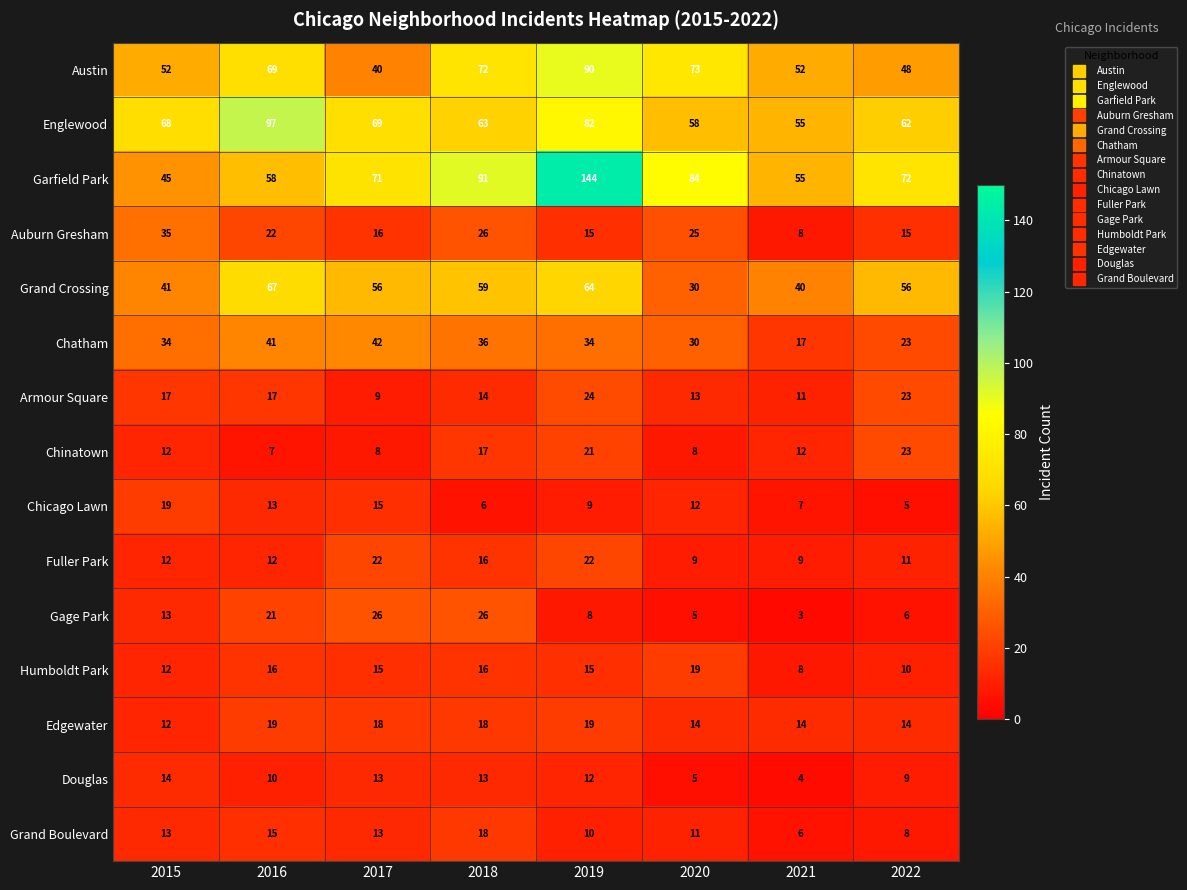

Is it true that Grand Crossing equals 64 at 2019?

True